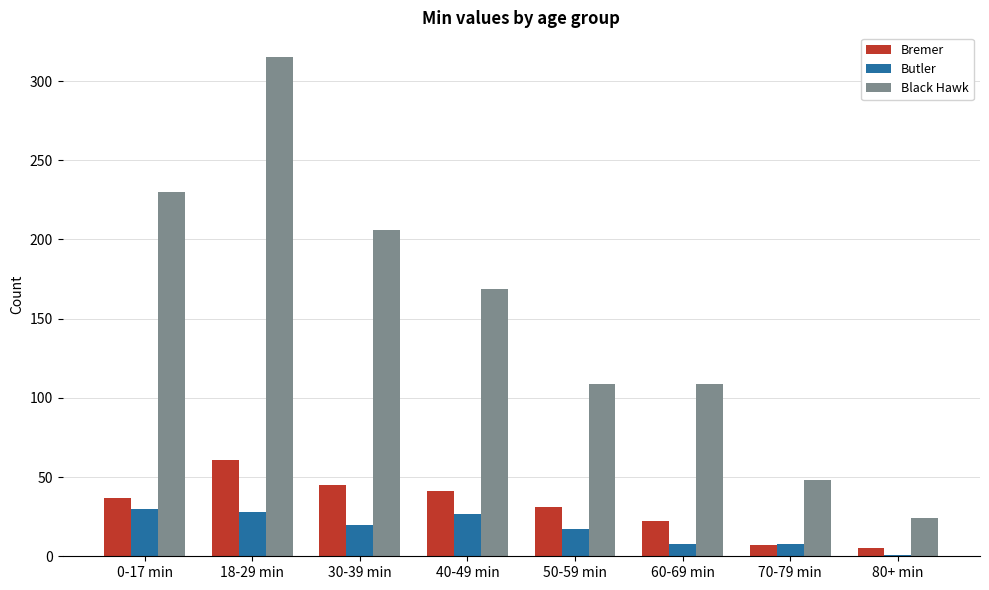

Rank the series by their maximum value, from lowest to highest.

Butler, Bremer, Black Hawk